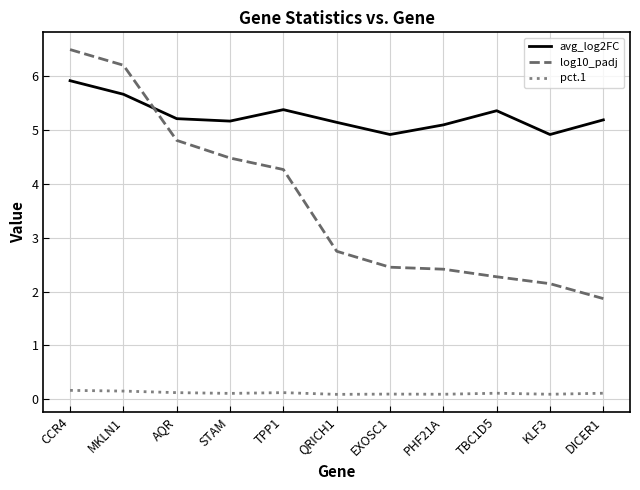

What is the total value across all series at EXOSC1?

7.5